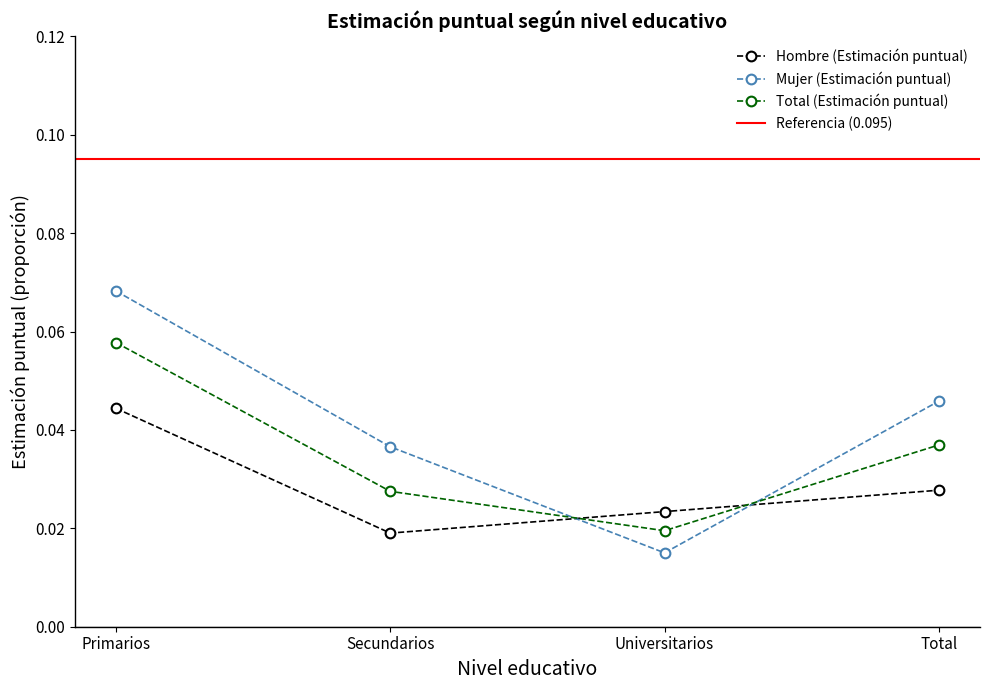

What is the sum of all Total (Estimación puntual) values?

0.1